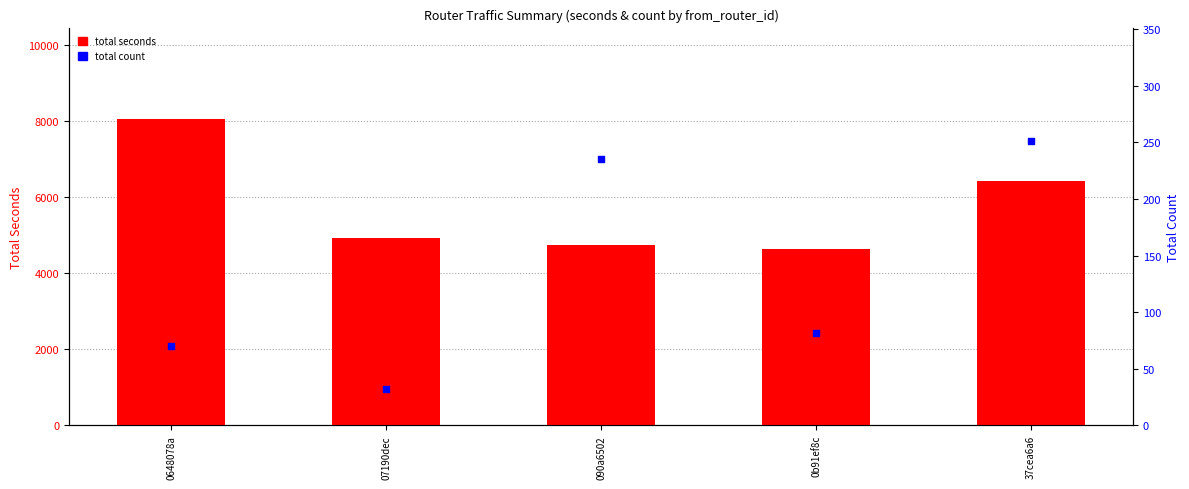

Which series contains the highest Y value?

total seconds